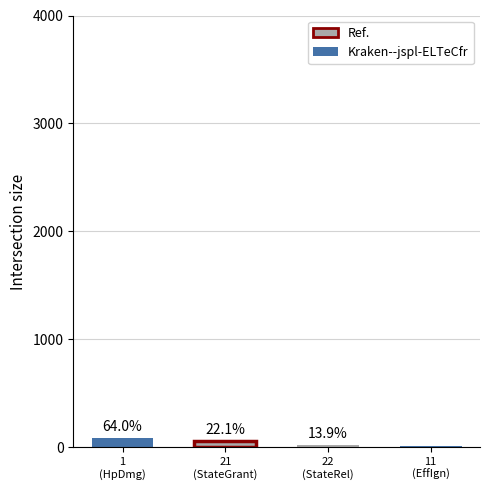

What is the change in value from 1
(HpDmg) to 22
(StateRel)?

-65